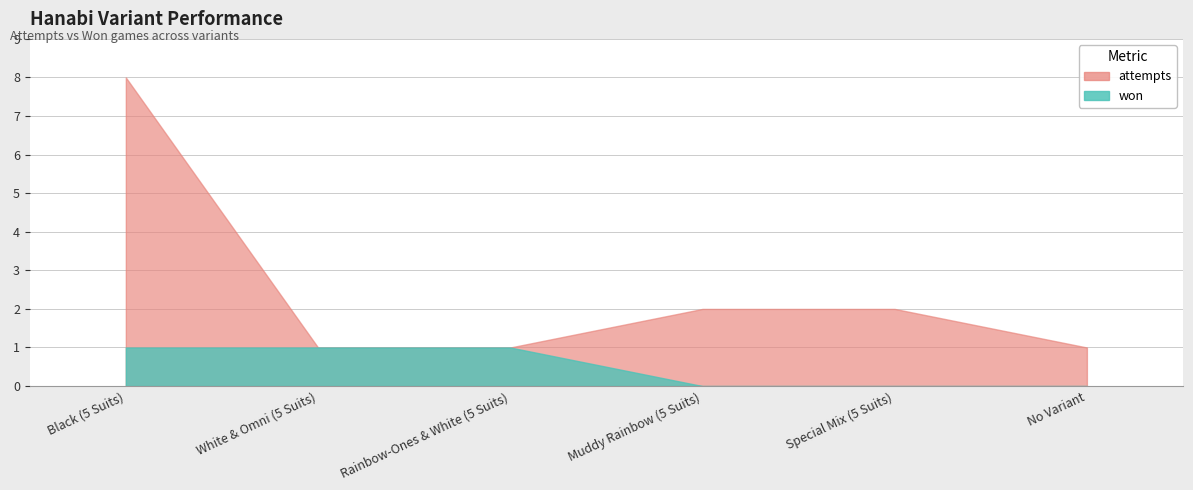

Which label corresponds to the smallest value in the chart?

Muddy Rainbow (5 Suits)